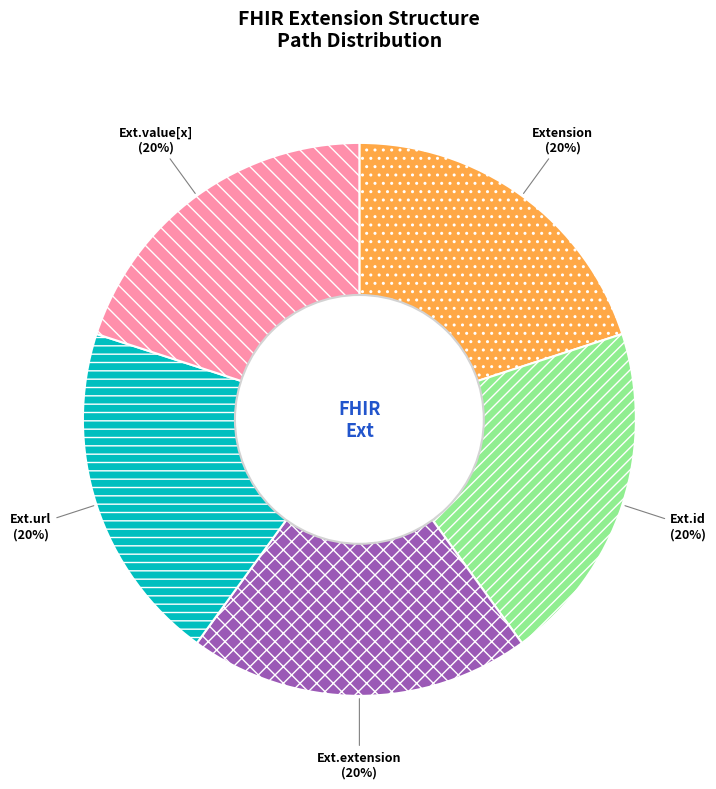

Is there any slice that represents more than half of the pie?

No